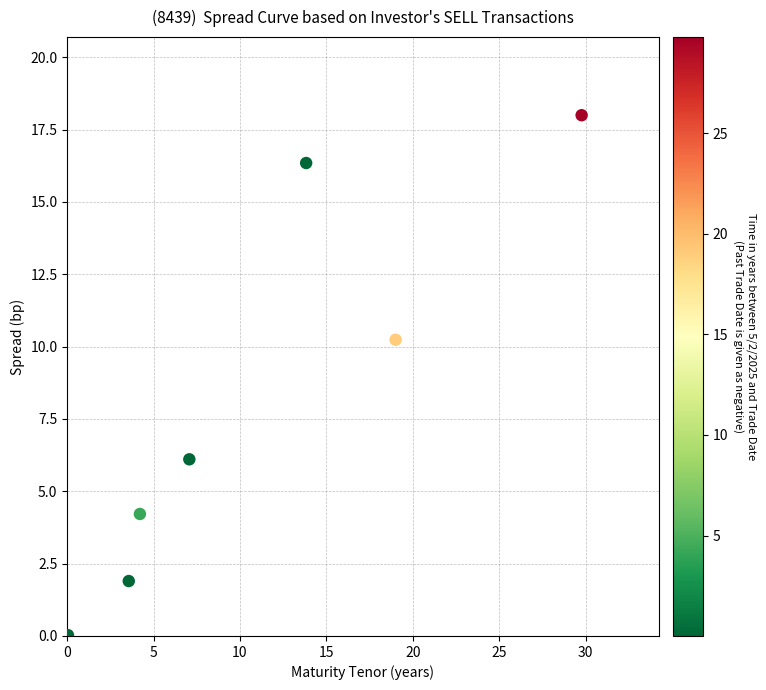

What Y value in the scatter plot is closest to 9?

10.2